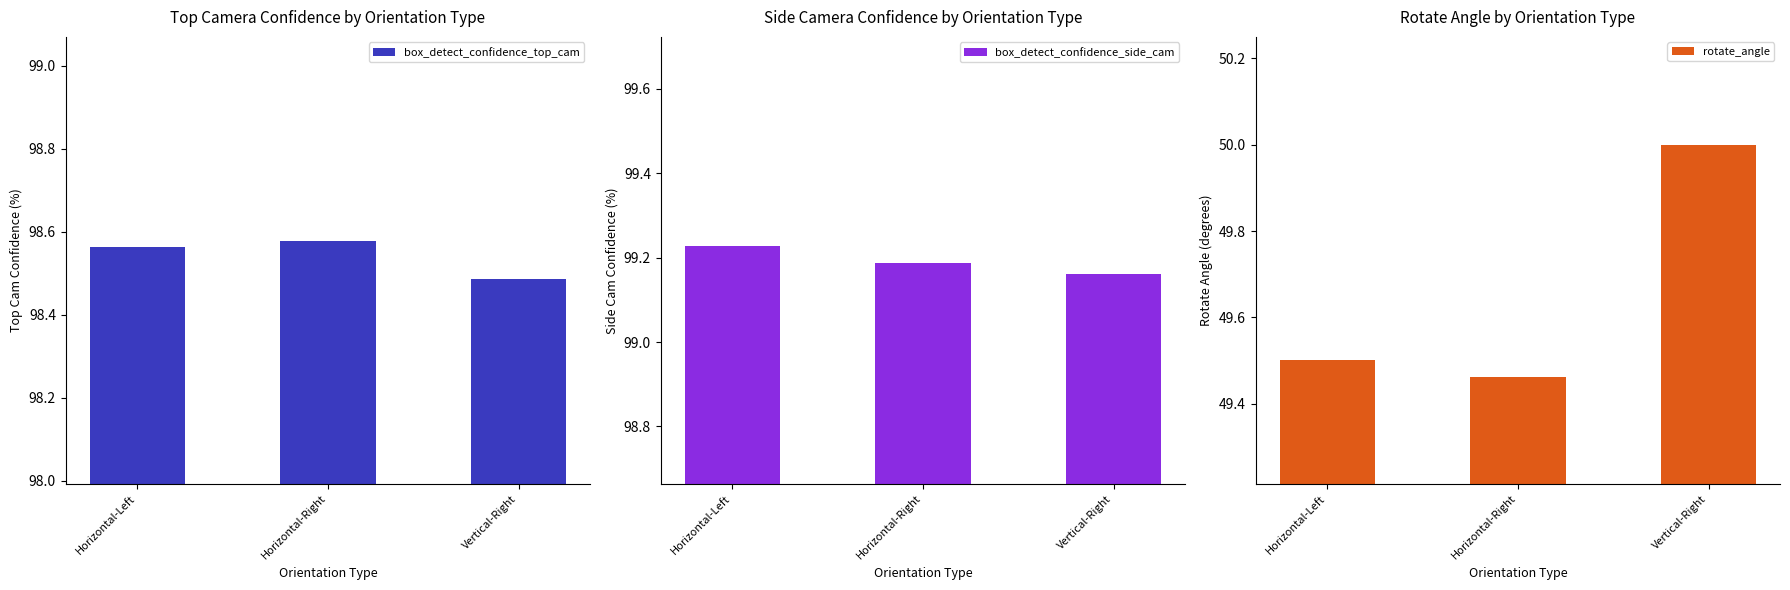

At Horizontal-Left, list the series in order from smallest to largest.

rotate_angle, box_detect_confidence_top_cam, box_detect_confidence_side_cam